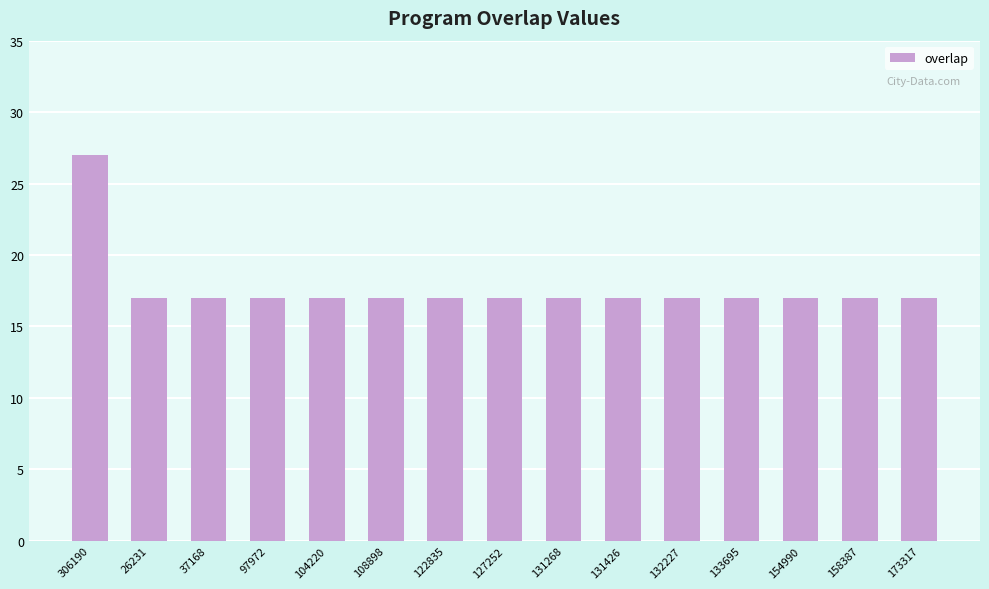

Count the values in the range 17 to 18.

14